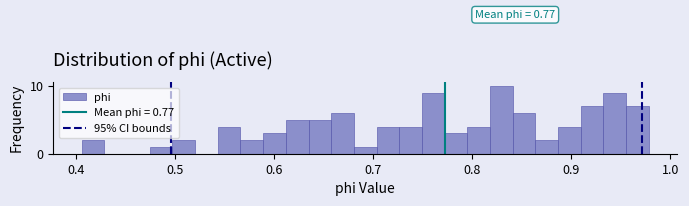

Around what value on the x-axis is the tallest bar? Give the approximate position of its centre, as read against the axis.

0.83